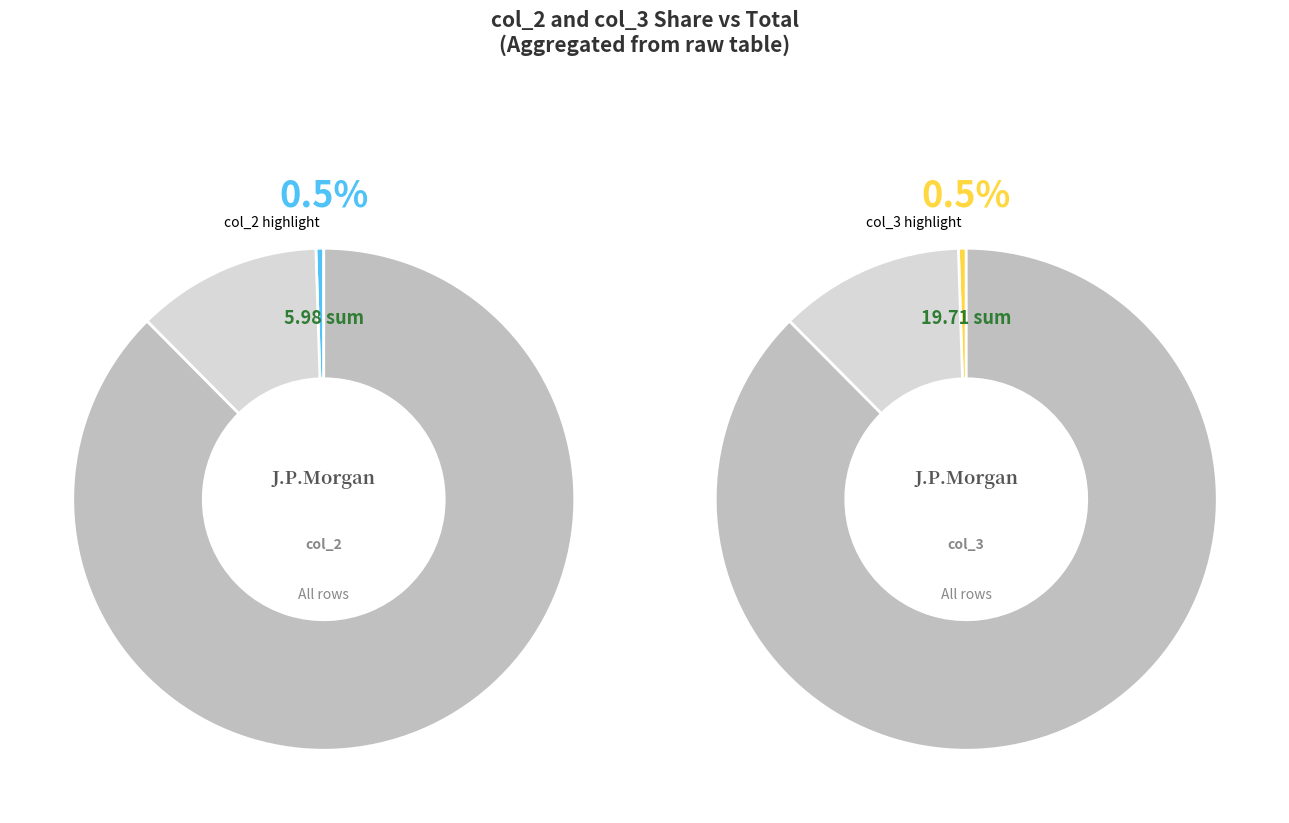

Is 31 the majority of the pie?

No